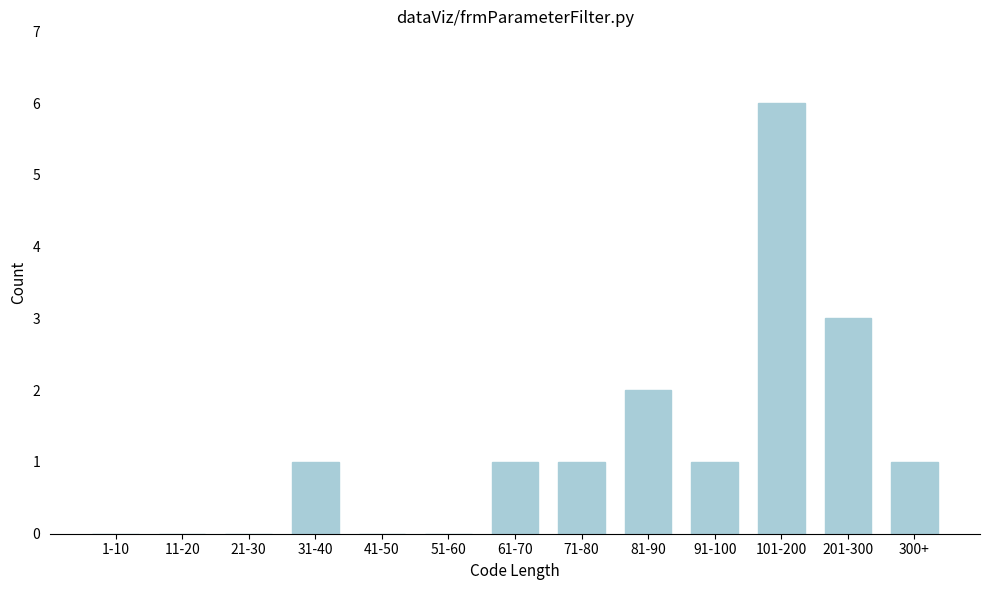

Reading left to right, what are all the values shown in this chart?

1-10=0	11-20=0	21-30=0	31-40=1	41-50=0	51-60=0	61-70=1	71-80=1	81-90=2	91-100=1	101-200=6	201-300=3	300+=1